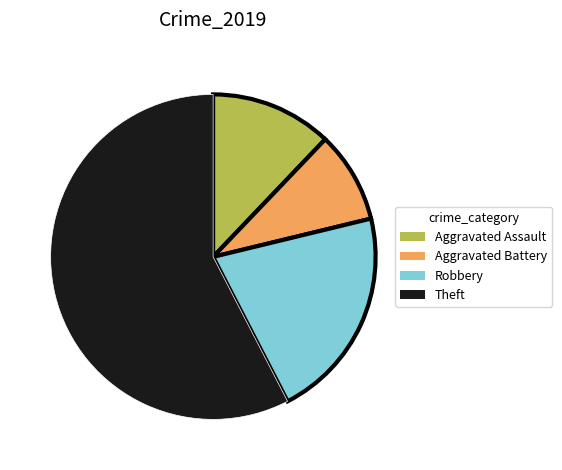

Which slice represents more than half of the pie?

Theft